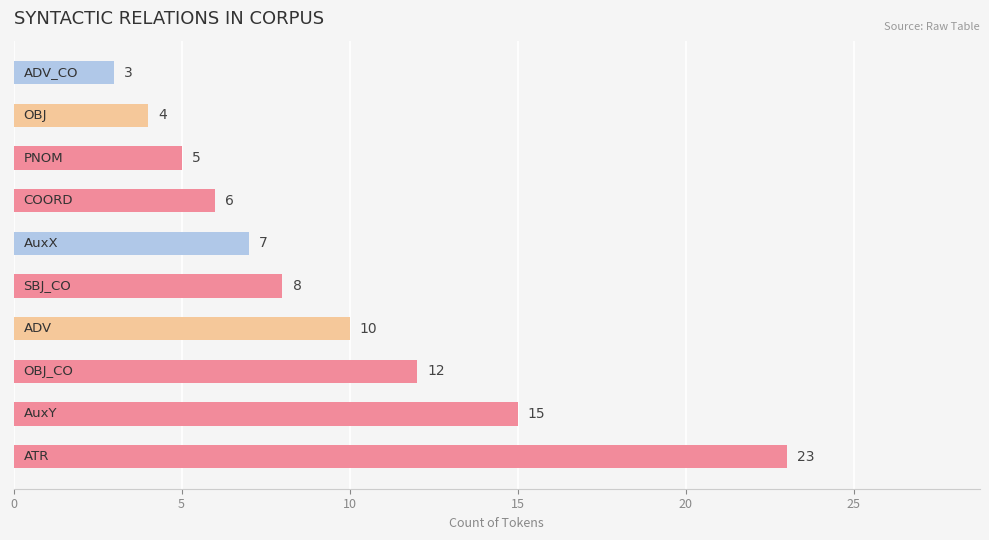

What is the average value?

9